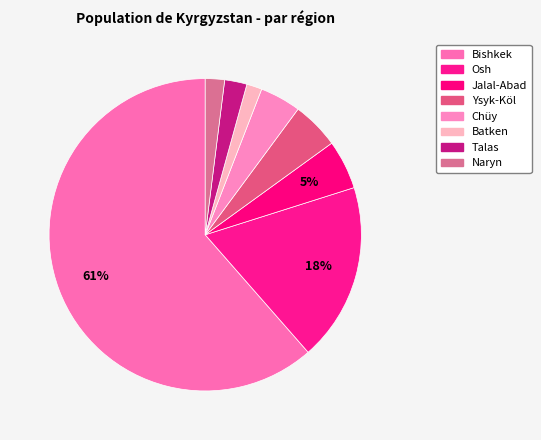

True or false: Bishkek accounts for 61% of the total.

True